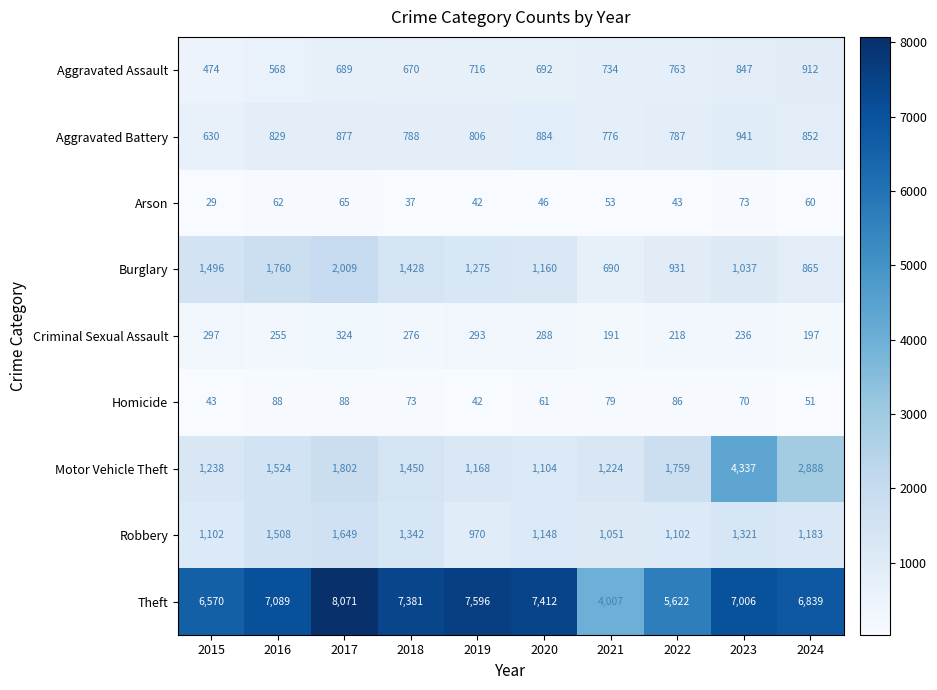

Where is Aggravated Assault nearest to the value 693?

2020